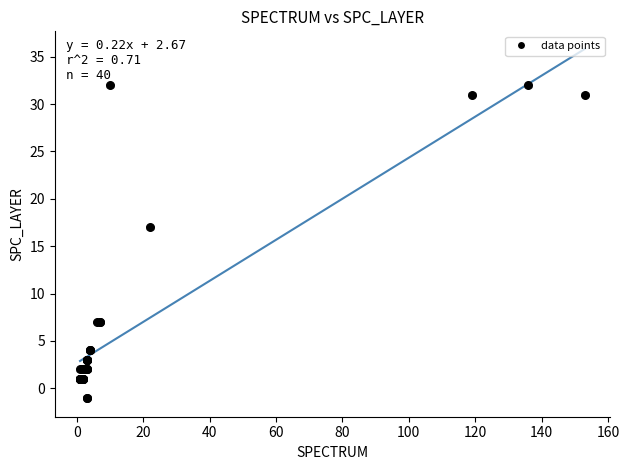

What Y value in the scatter plot is closest to 15?

17